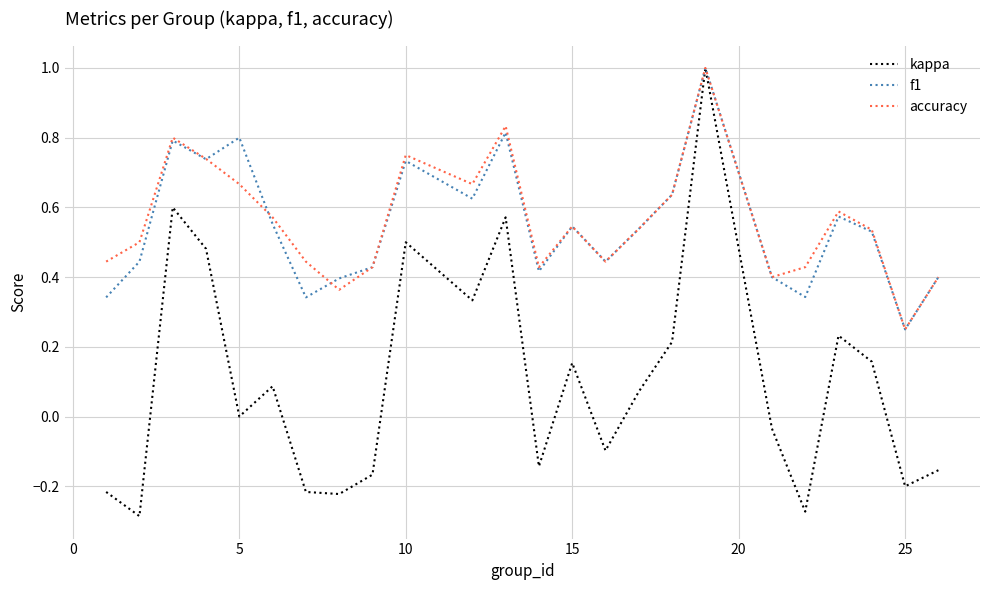

What is the maximum value for f1?

1.0